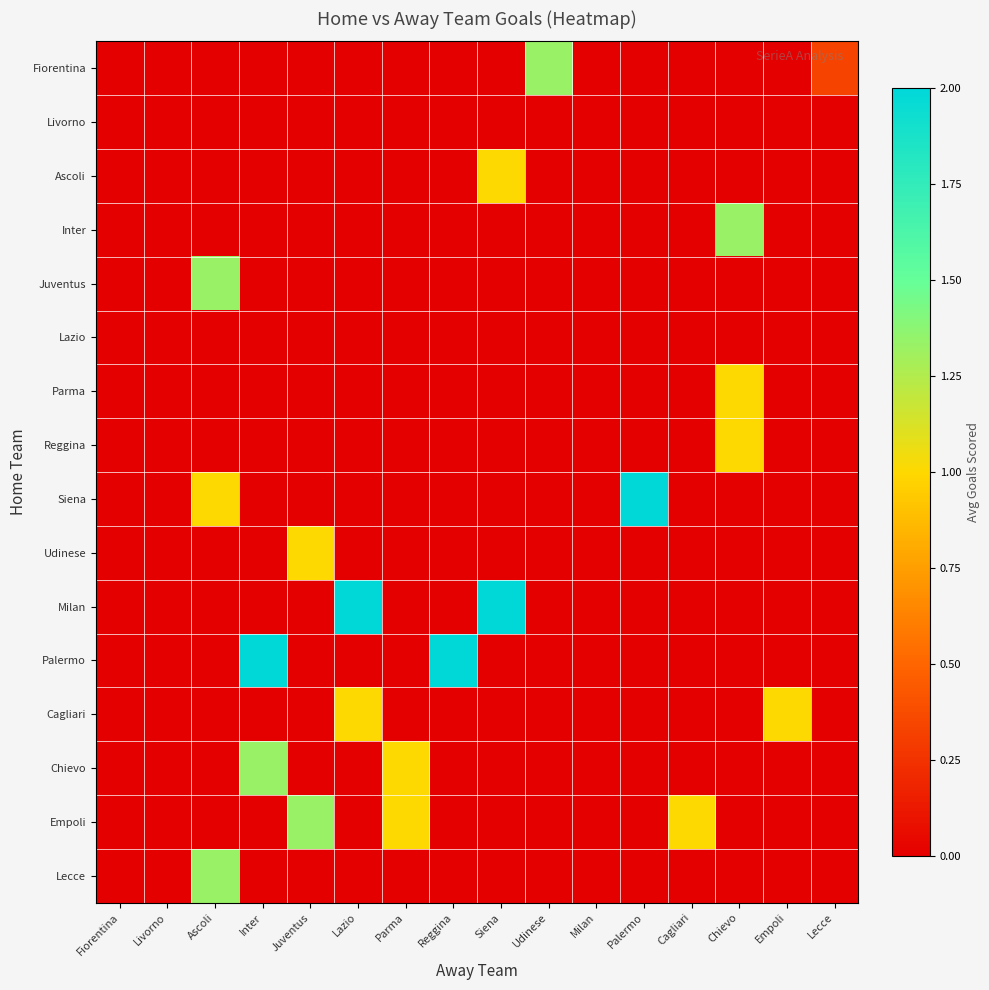

At which category is the sum across all series the highest?

Ascoli